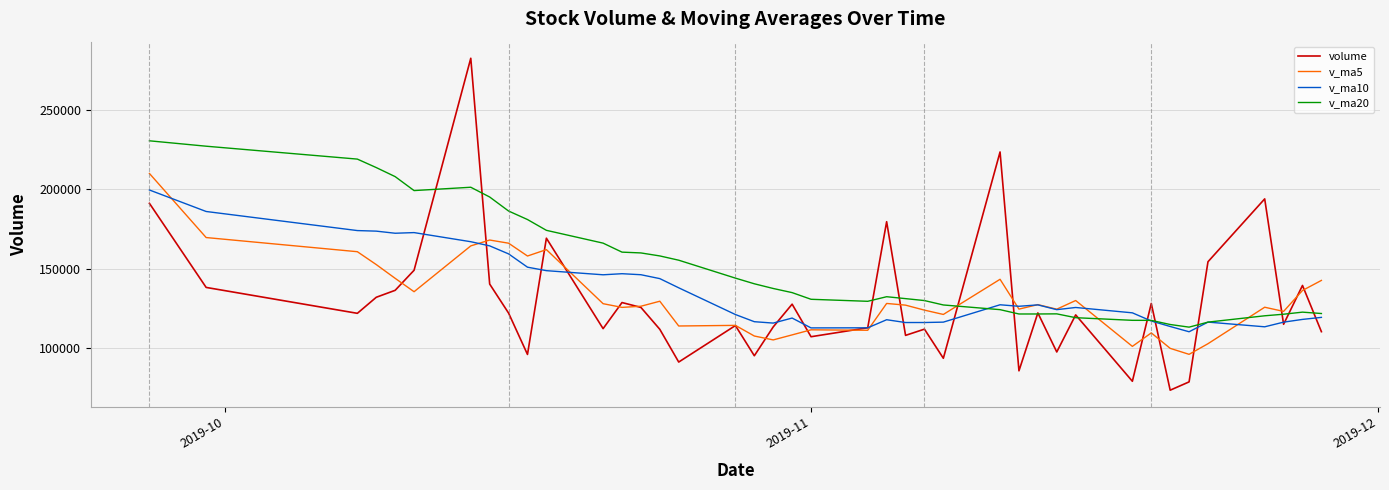

How many series are shown in this chart?

4